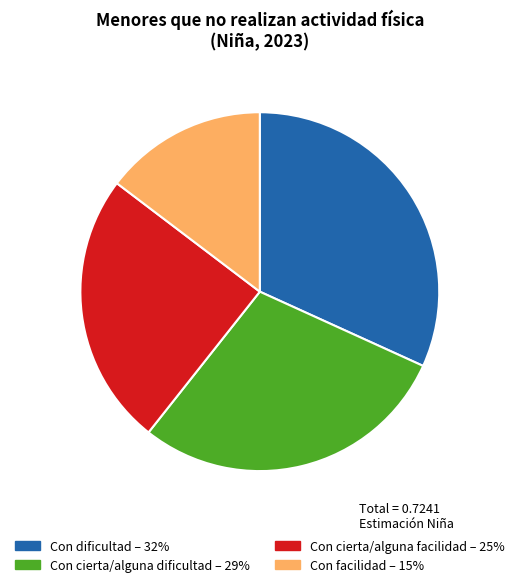

How many slices are in this pie chart?

4